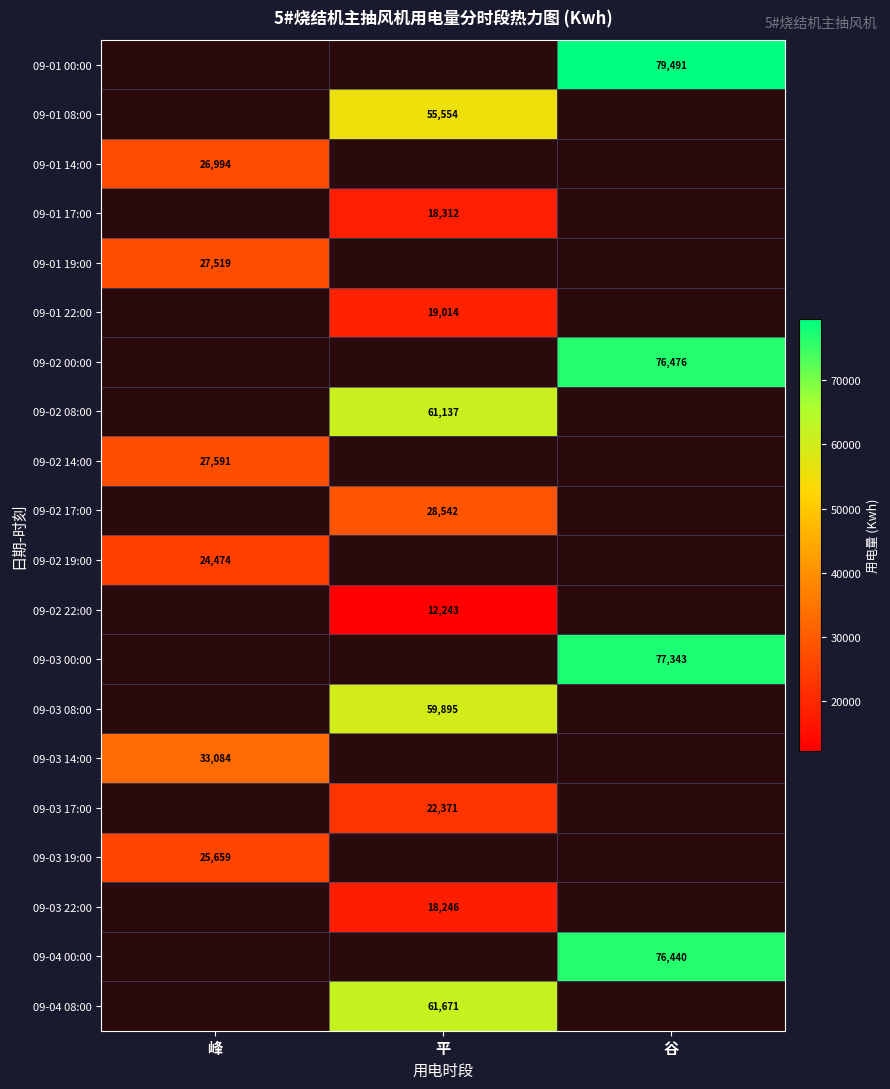

The value of 09-03 14:00 at 峰 is 33084. True or false?

True